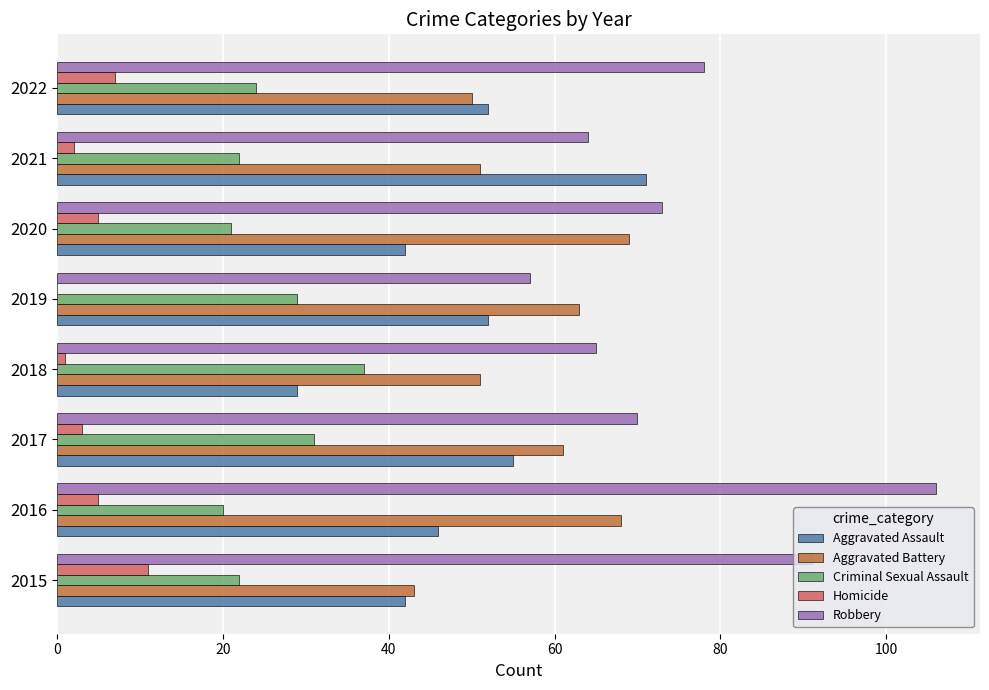

Which category has the highest value across all series?

2016